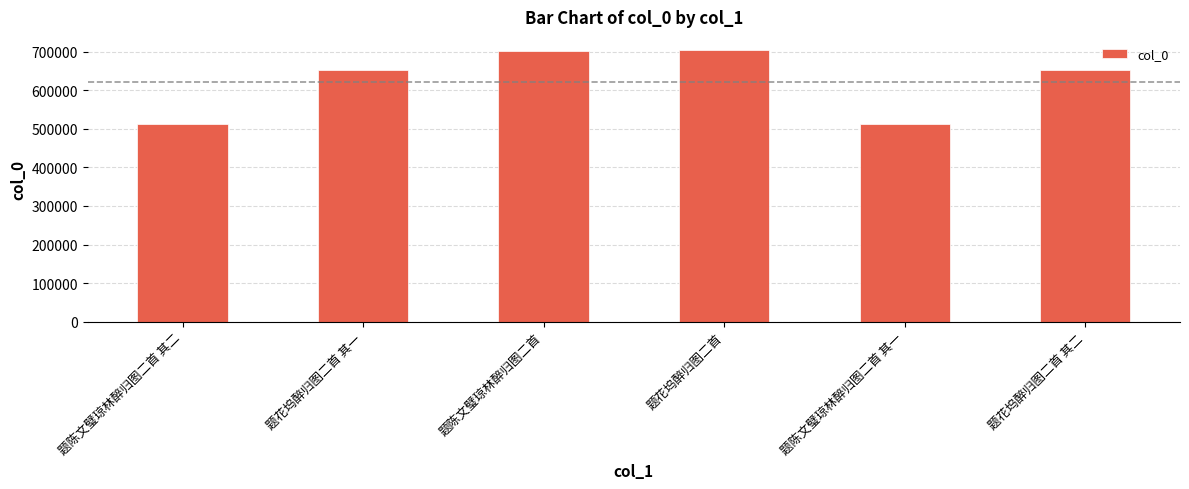

What is the minimum value shown in the chart?

512185